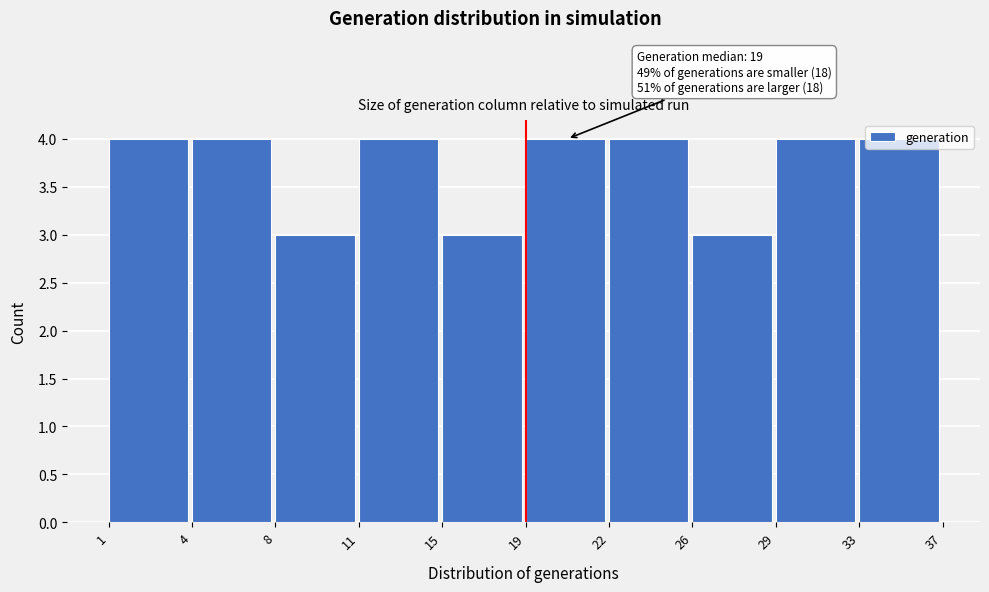

Is it true that the value at 29 is 5?

False